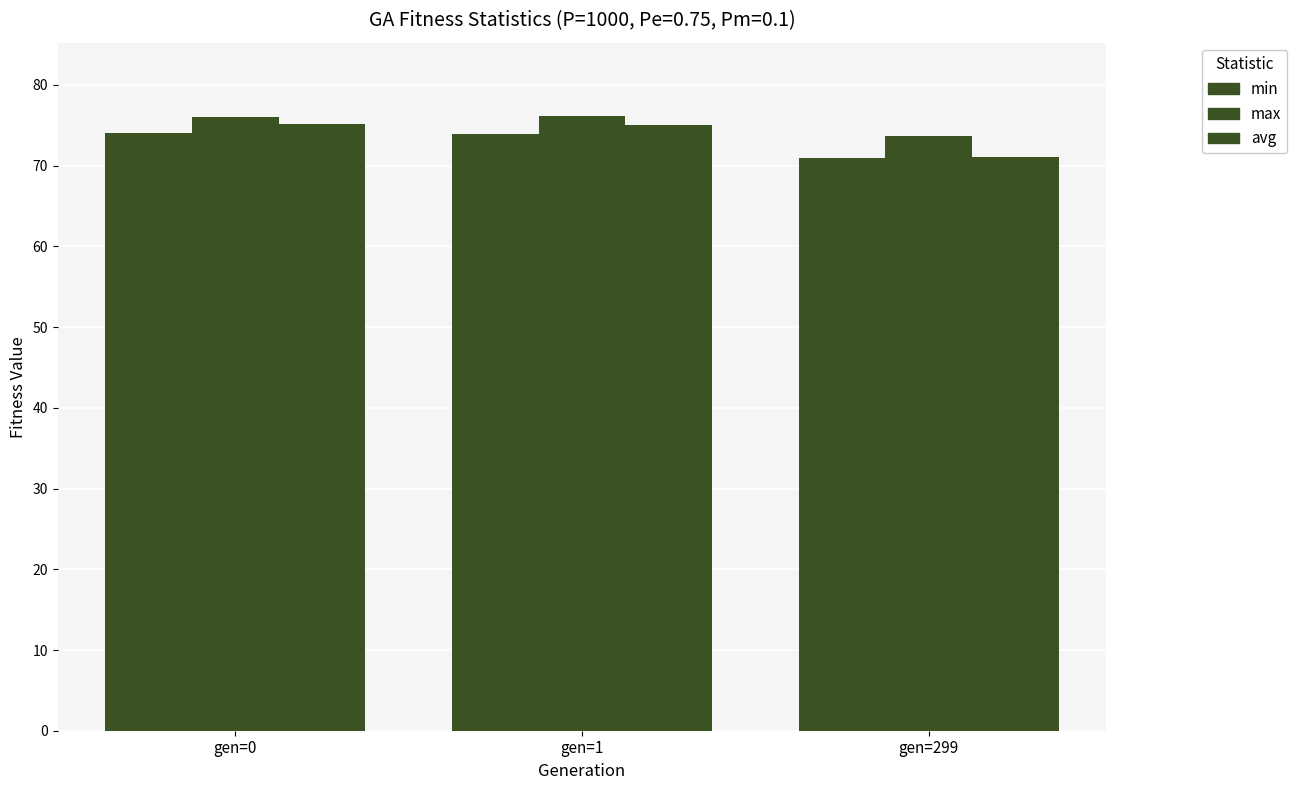

How many values in the avg series are below 74?

1